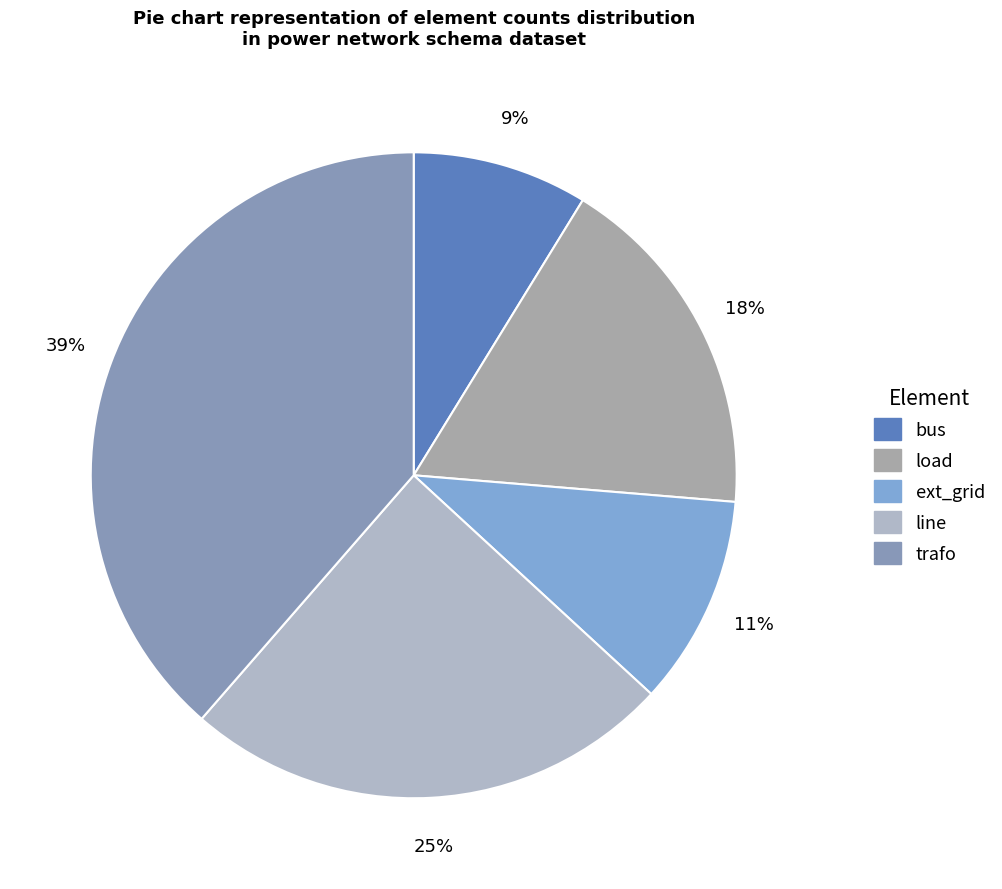

Count the number of slices in the pie.

5